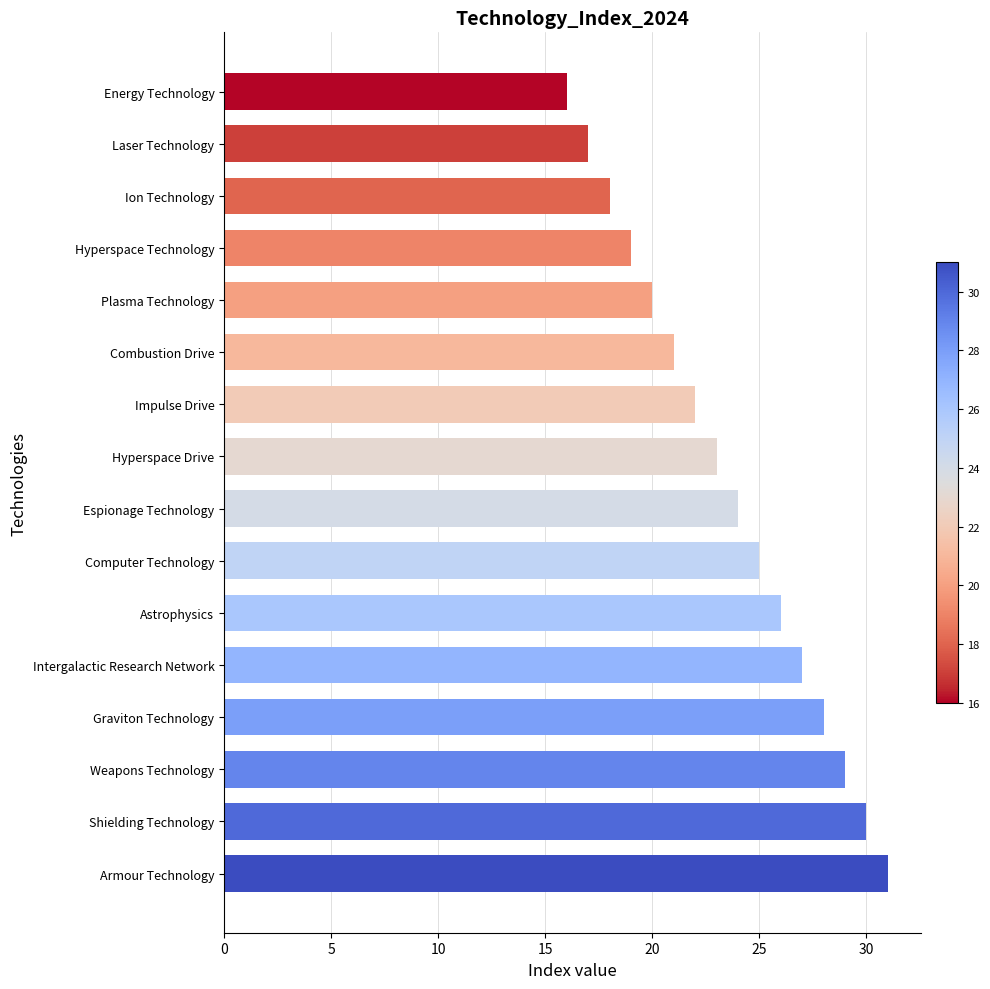

Count the number of data series in this chart.

1